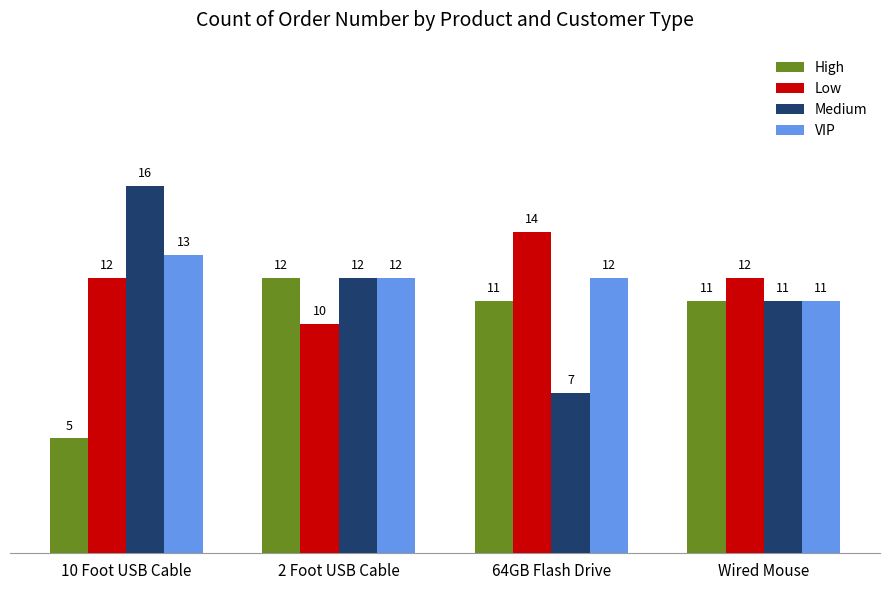

Are the bars grouped side by side (vs. stacked)?

Yes